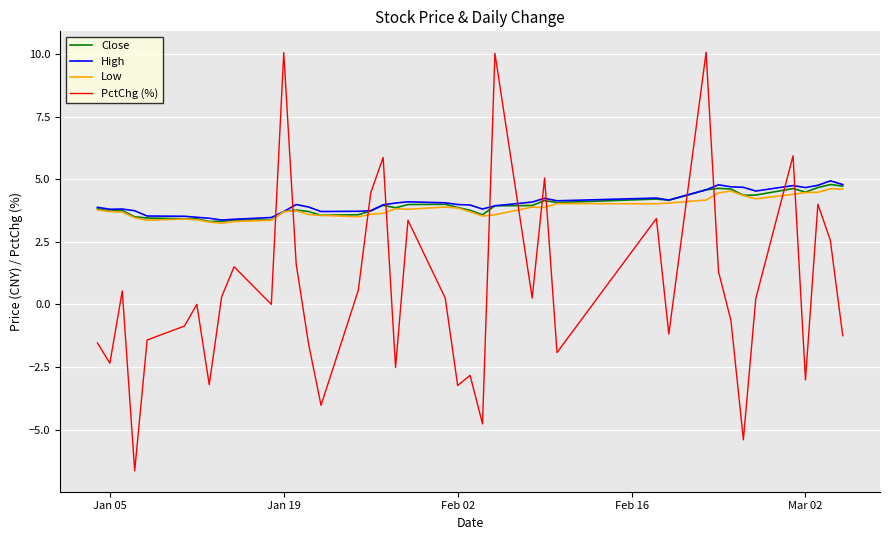

How many lines are shown in the chart?

4